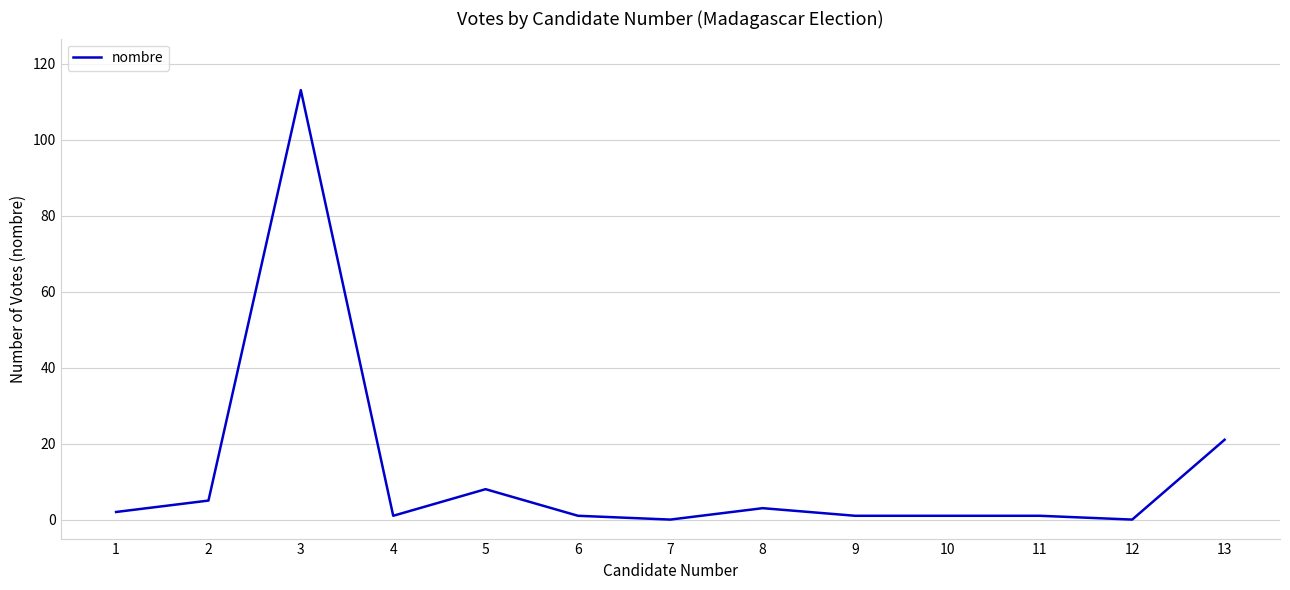

True or false: the data shows 173 at 3.

False